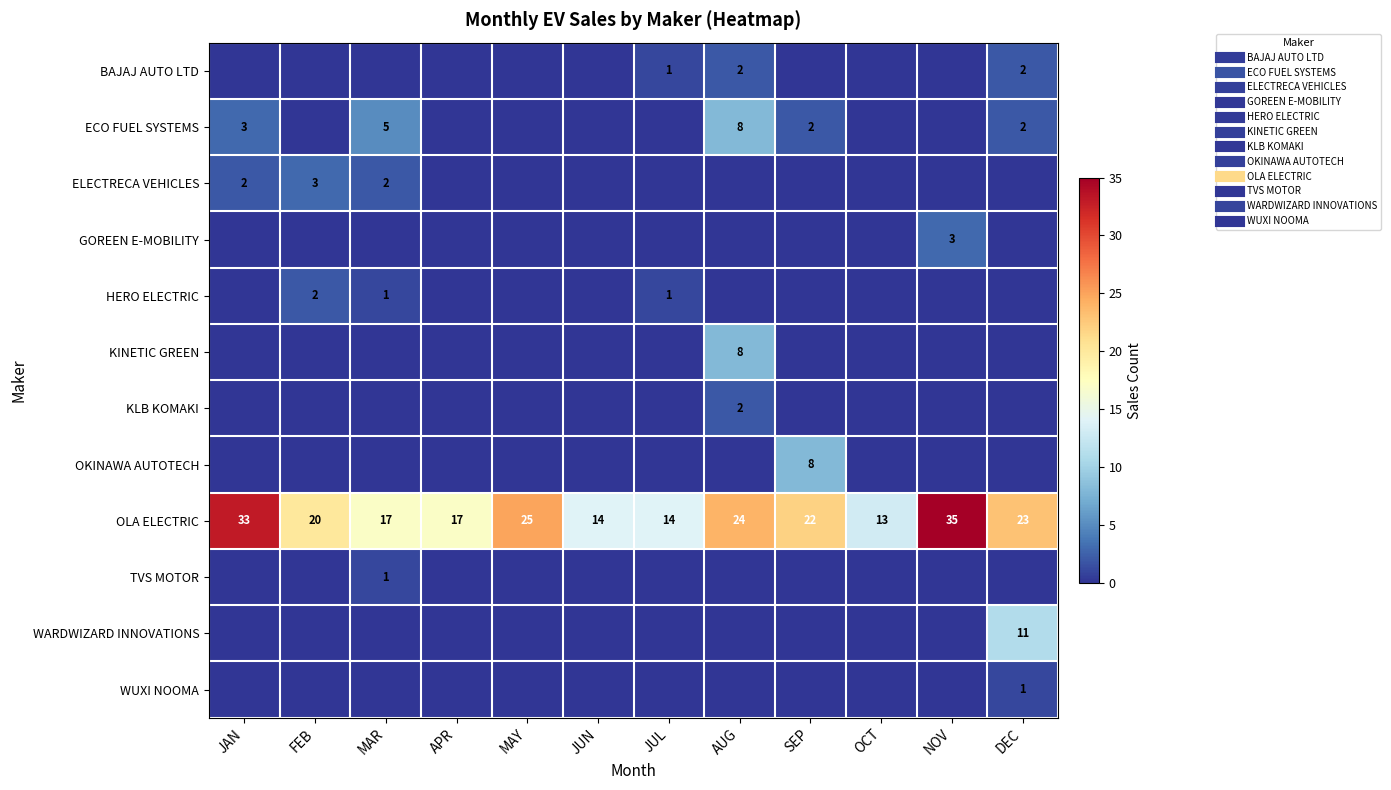

What is the difference between the second highest and second lowest values in the OLA ELECTRIC series?

19